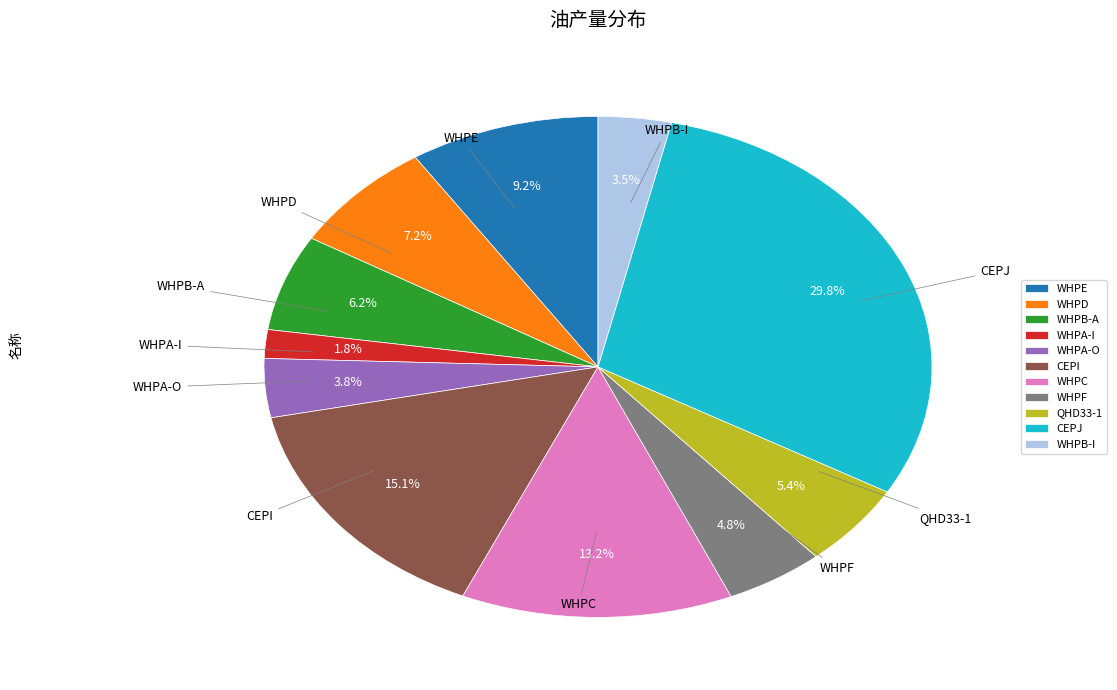

Count the number of slices in the pie.

11